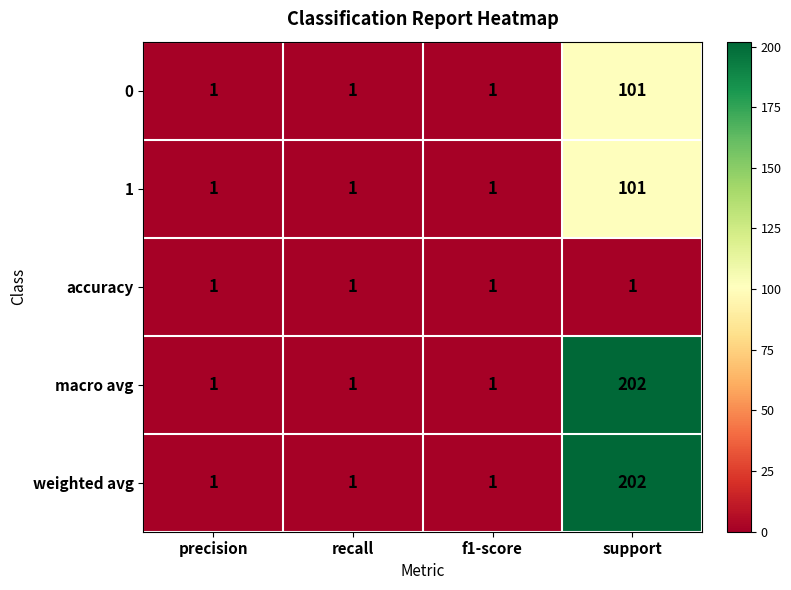

Reading left to right, extract all data points from this chart.

0: 1	1	1	101
1: 1	1	1	101
accuracy: 1	1	1	1
macro avg: 1	1	1	202
weighted avg: 1	1	1	202